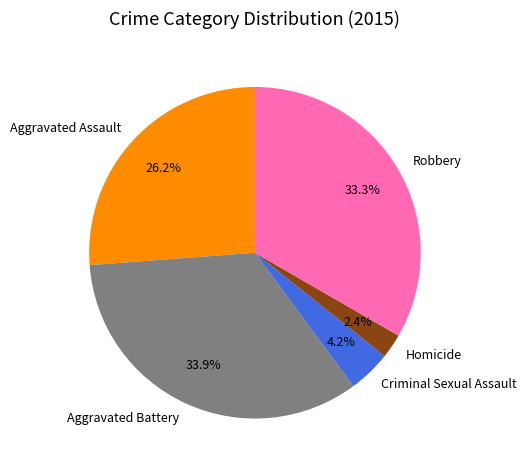

How many segments does this pie chart have?

5